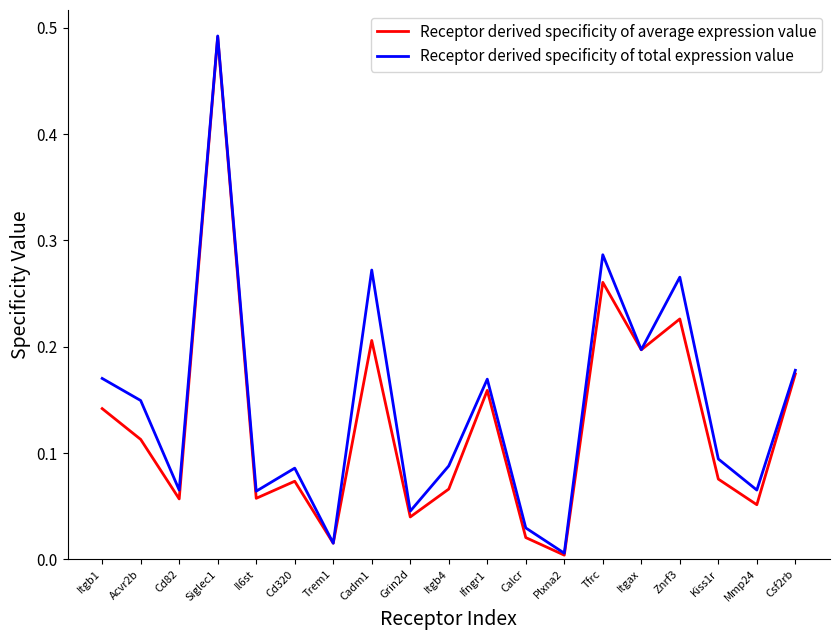

Is it true that Receptor derived specificity of average expression value equals 0.0 at Plxna2?

True